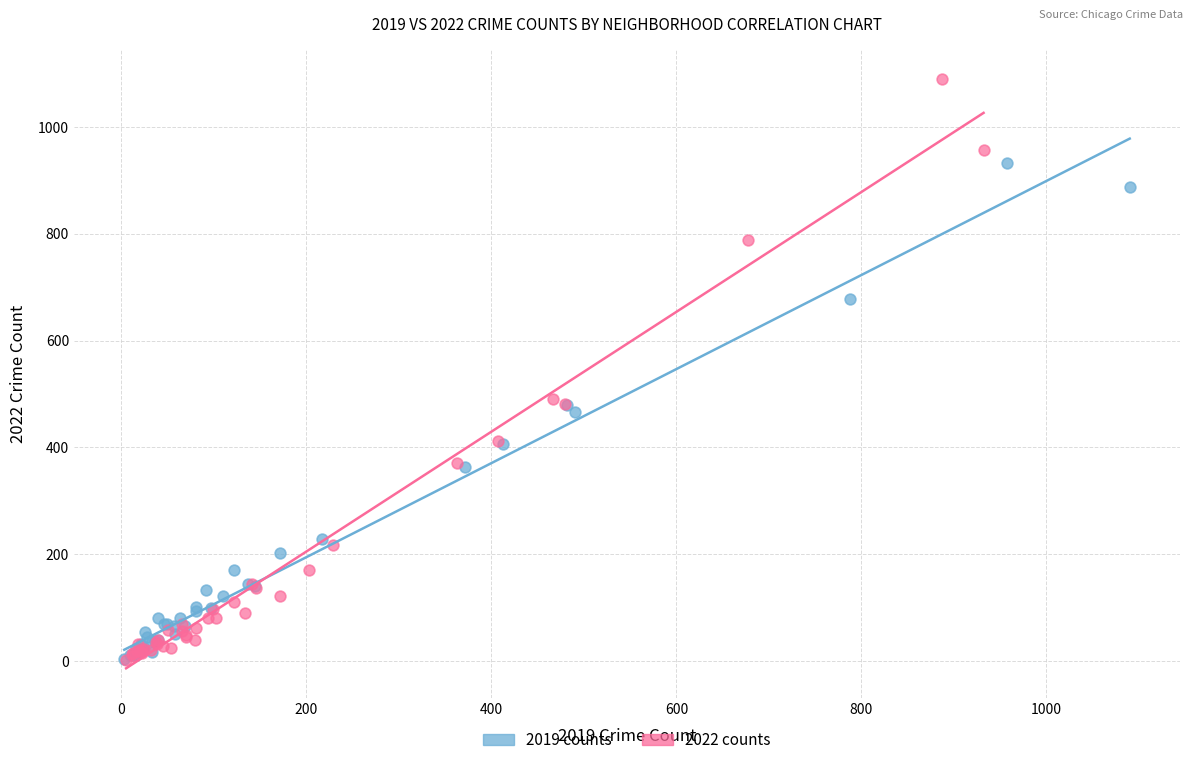

Which series contains the highest Y value?

2022 counts